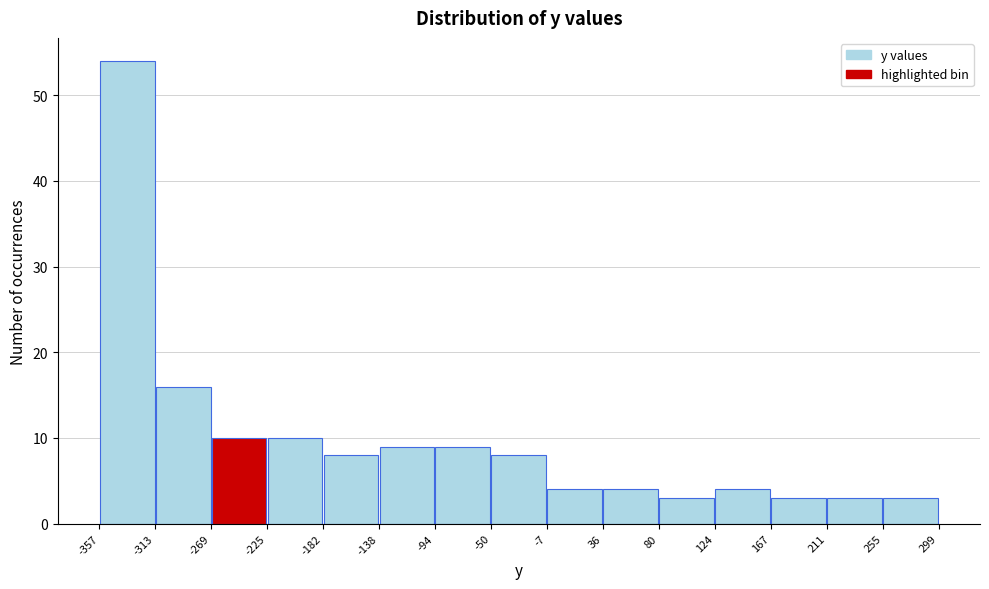

How tall is the bar that spans 255 to 299 on the x-axis? The values are not printed on the chart, so give them approximately, as read against the axis.

3